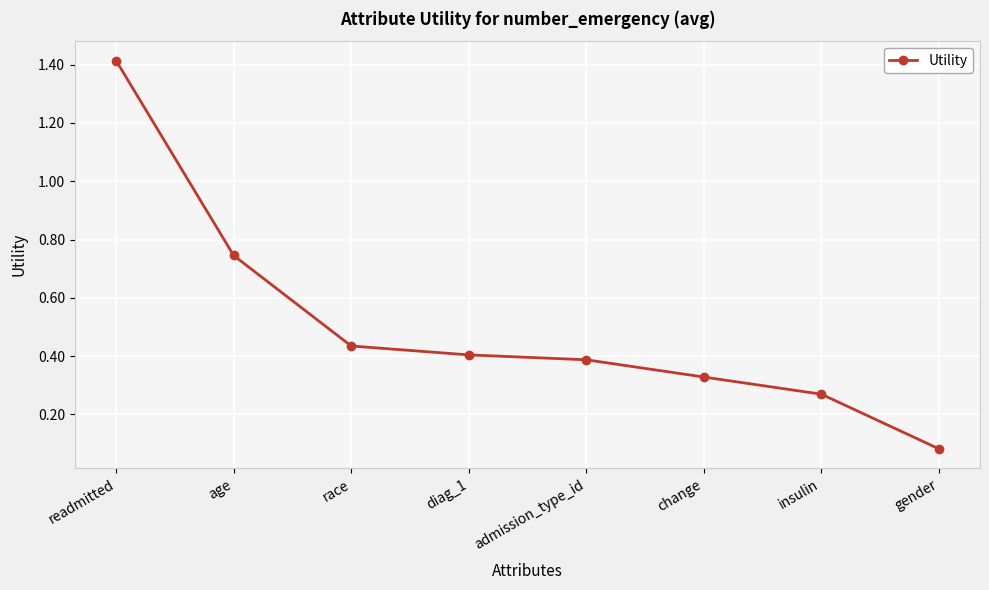

What is the difference between the maximum and minimum values?

1.3